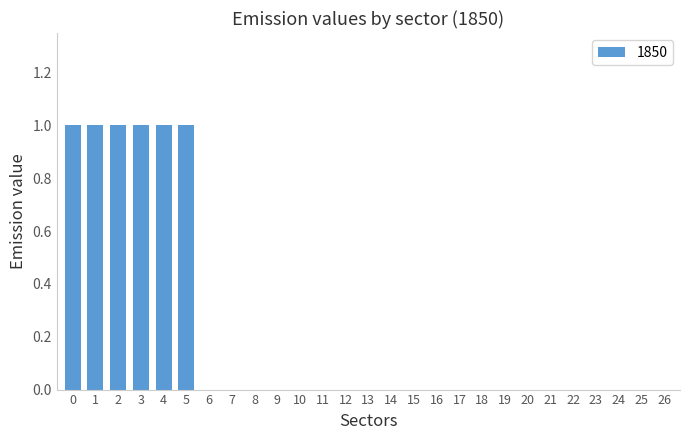

Reading right to left, extract all data points from this chart.

26=0	25=0	24=0	23=0	22=0	21=0	20=0	19=0	18=0	17=0	16=0	15=0	14=0	13=0	12=0	11=0	10=0	9=0	8=0	7=0	6=0	5=1	4=1	3=1	2=1	1=1	0=1